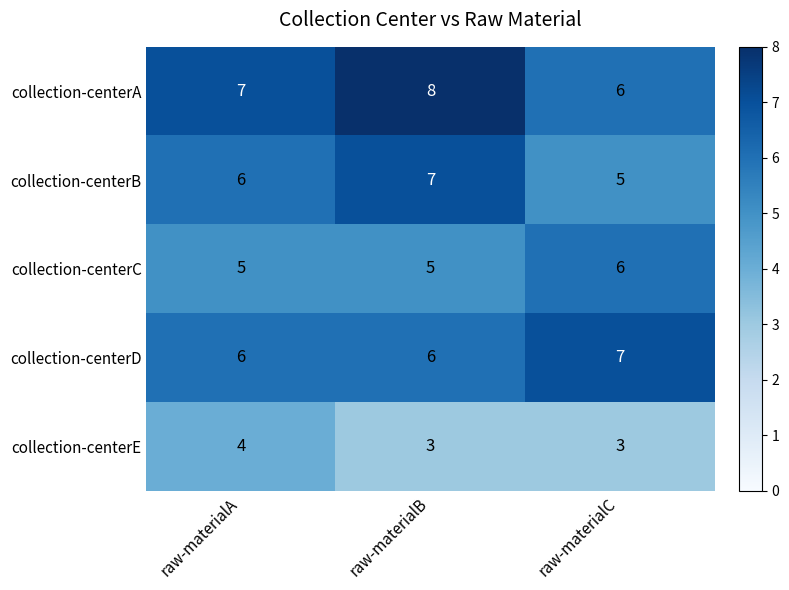

At how many categories does at least one series exceed 3?

3